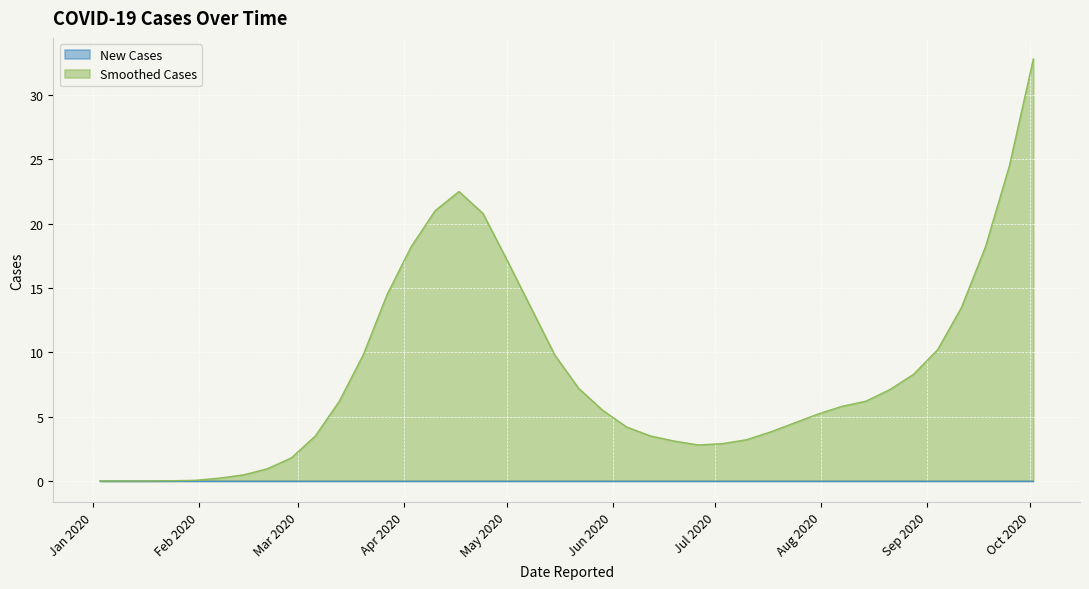

How many data points does each series have?

40